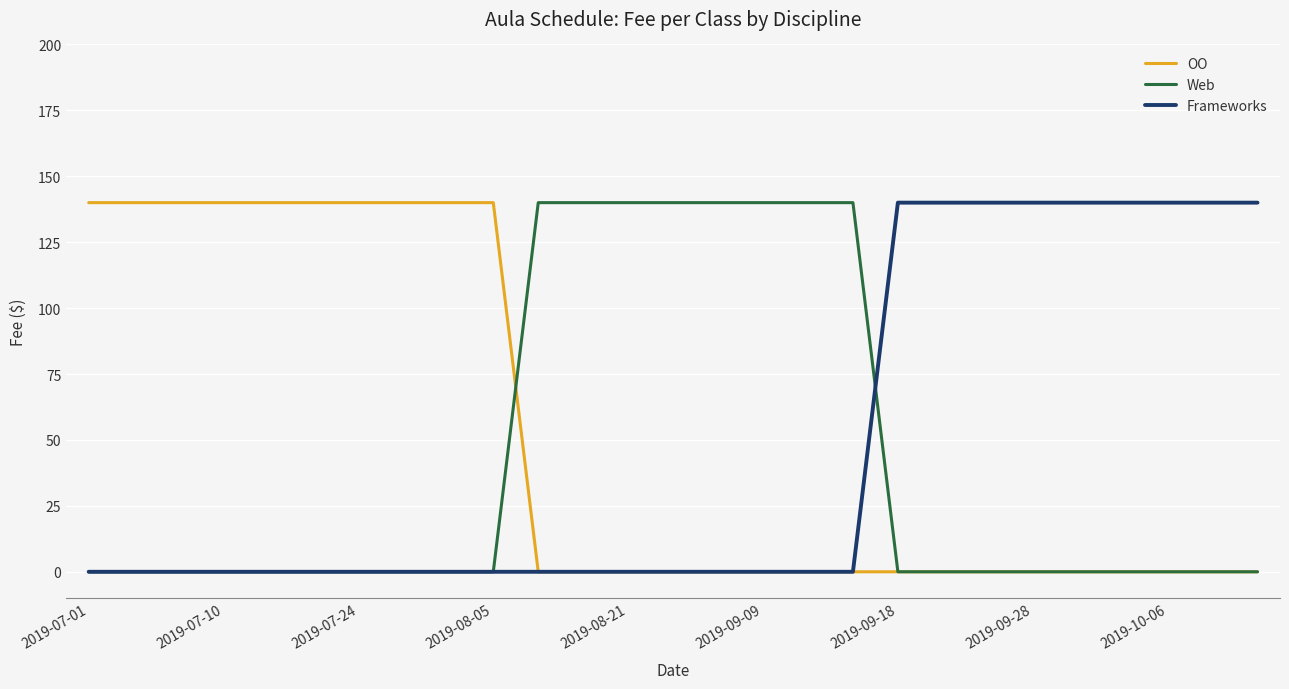

At how many categories does at least one series exceed 24?

27